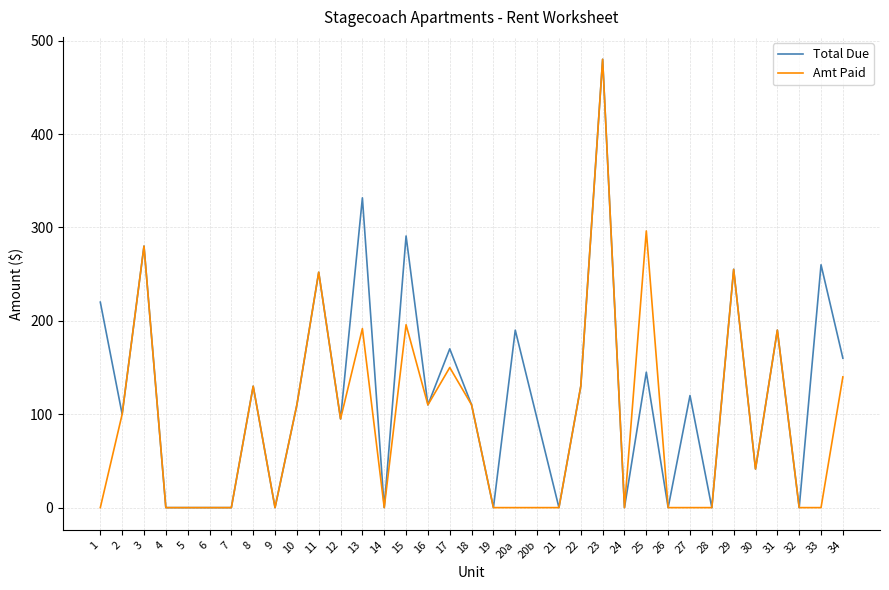

Rank the series by their average value, from highest to lowest.

Total Due, Amt Paid